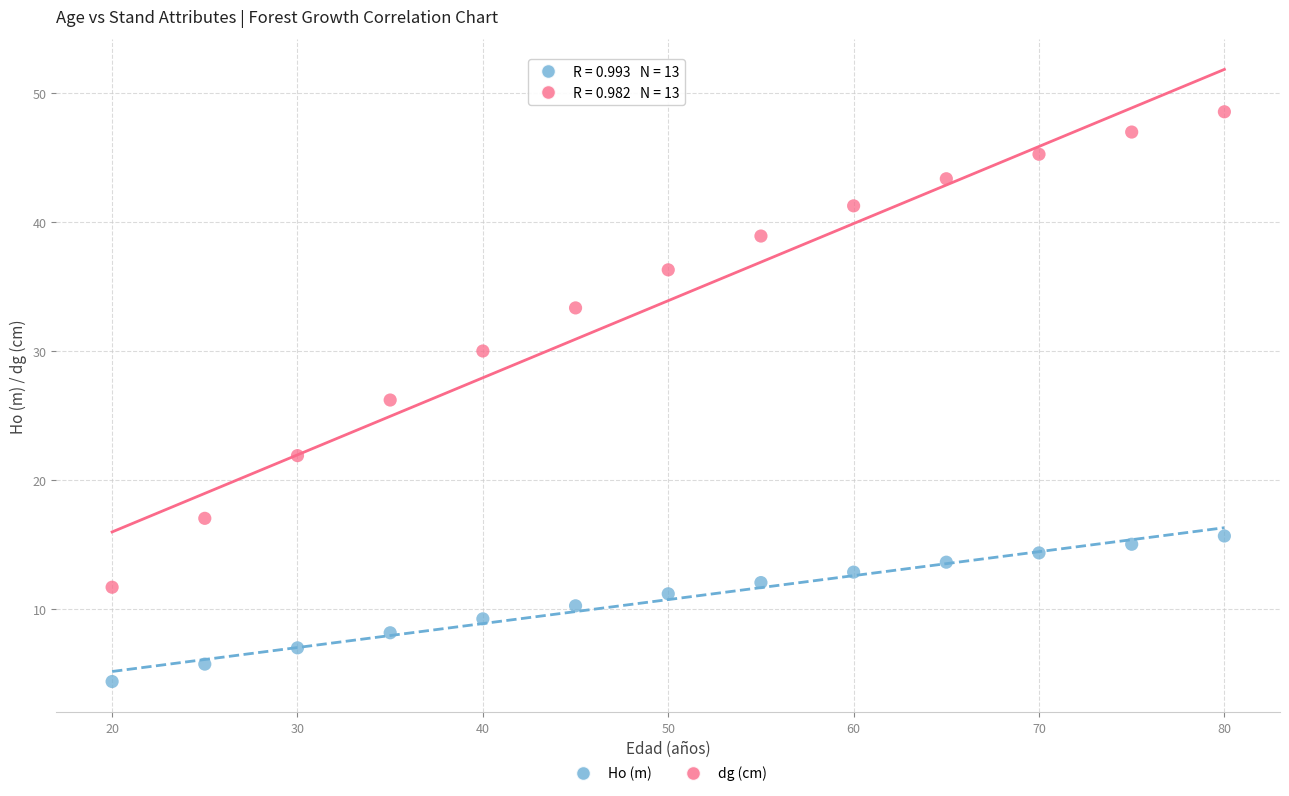

Which series contains the lowest Y value?

Ho (m)